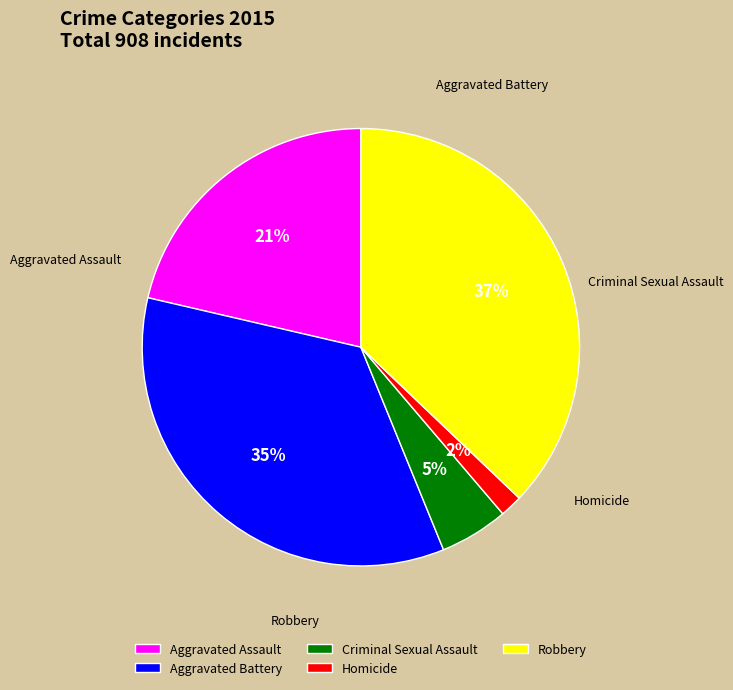

What is the change in value from Homicide to Robbery?

+322